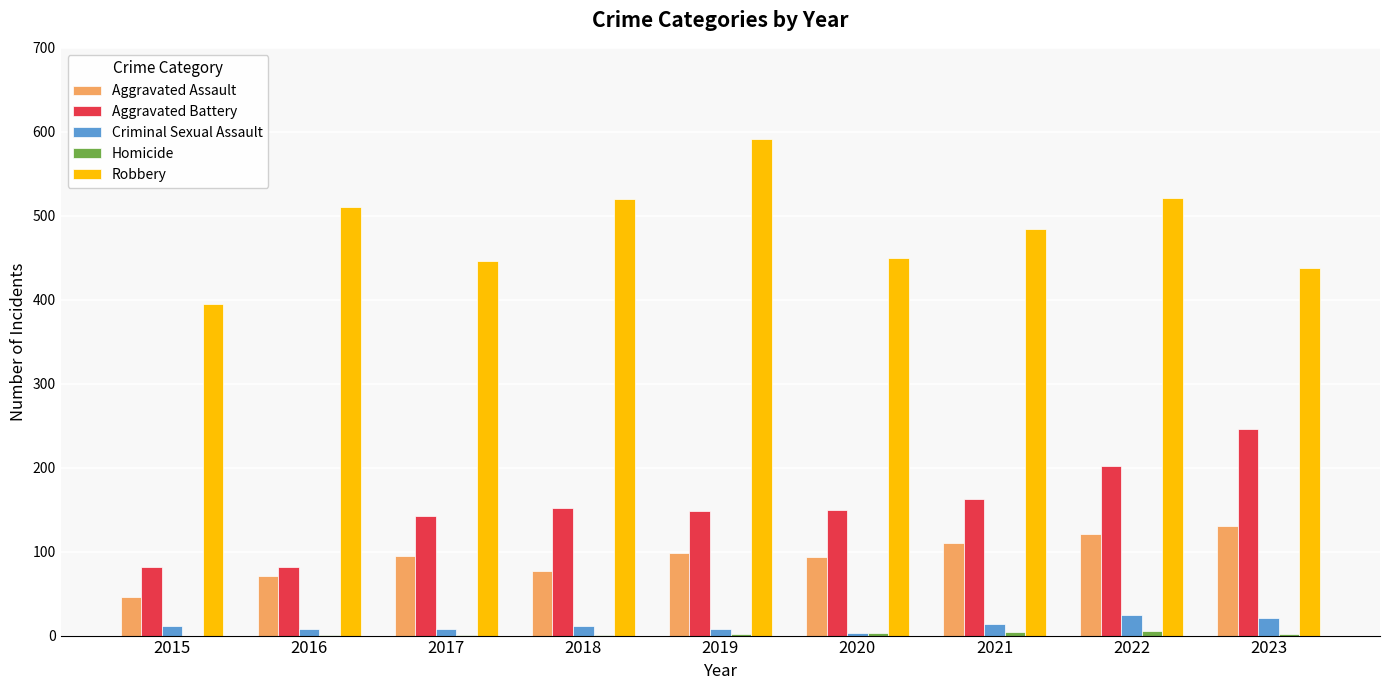

What is the sum of all Aggravated Battery values?

1367